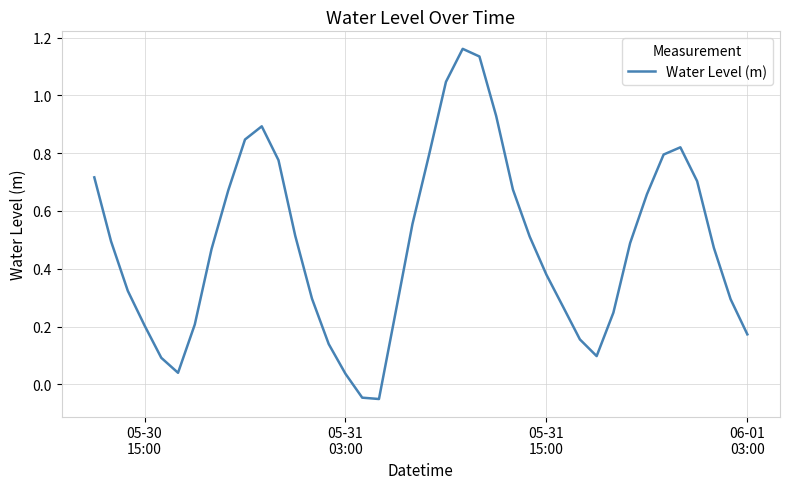

Is this an area chart (filled region under the line)?

No